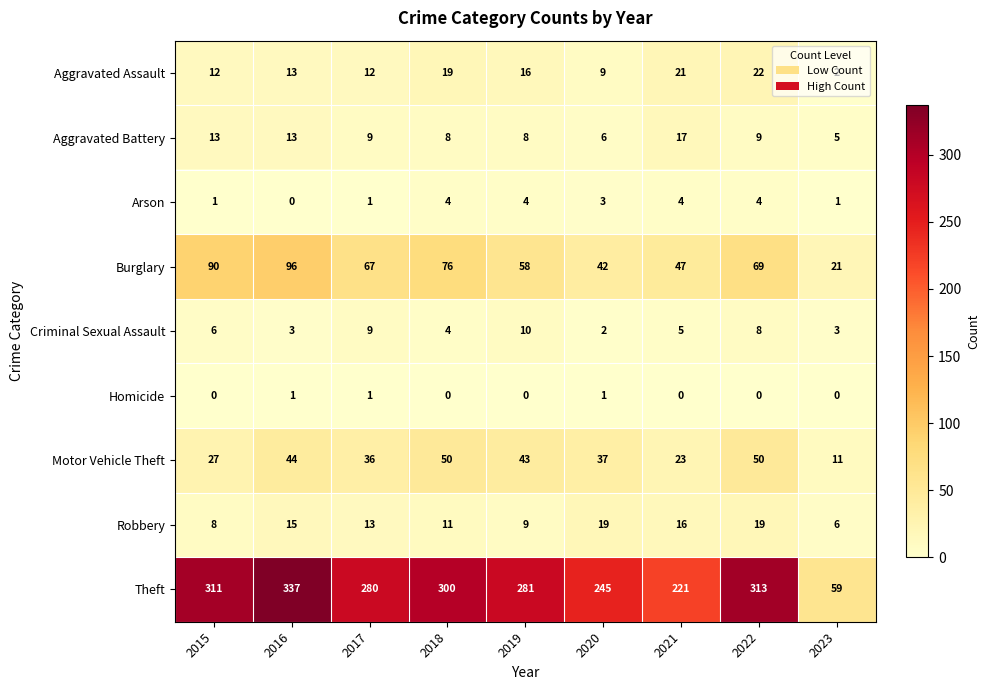

Which category has the lowest value in the Aggravated Battery series?

2023